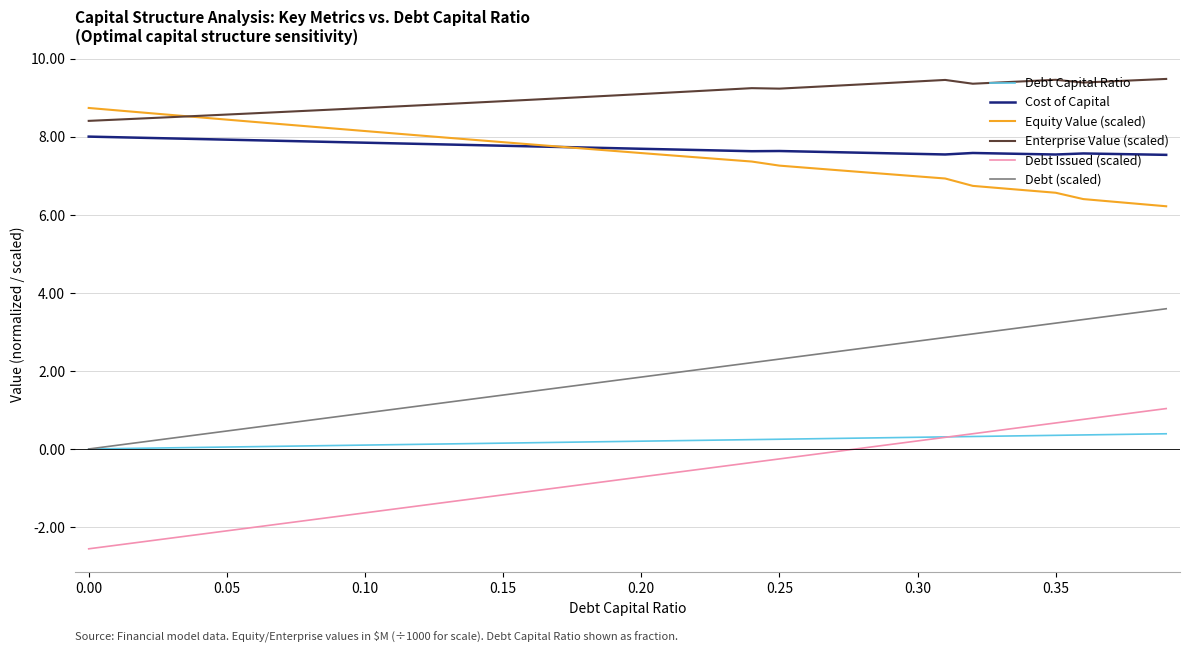

Which series has the largest total across all categories?

Enterprise Value (scaled)